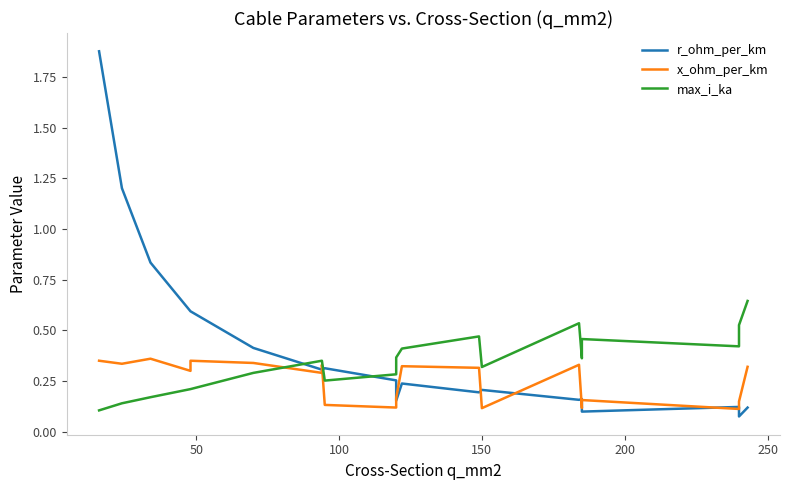

True or false: r_ohm_per_km has a value of 0.7 at 50.

False